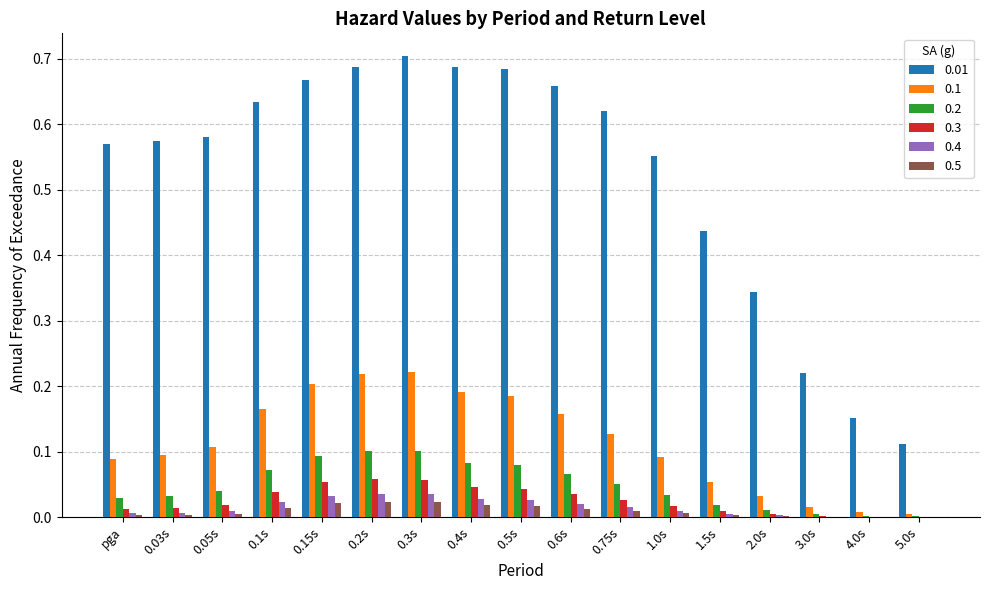

Is it true that 0.5 equals 0.0 at 1.5s?

True